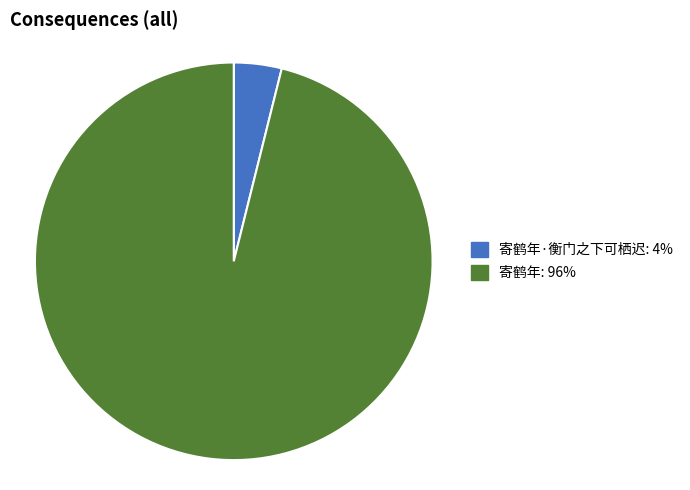

How many slices are in this pie chart?

2